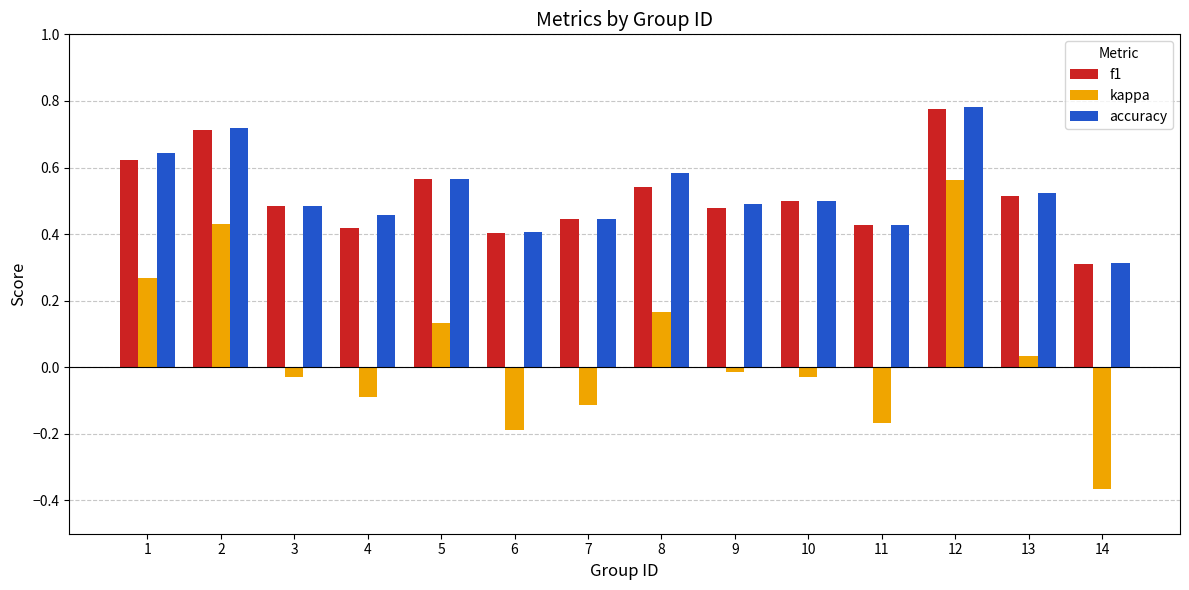

Which label corresponds to the smallest value in the chart?

14